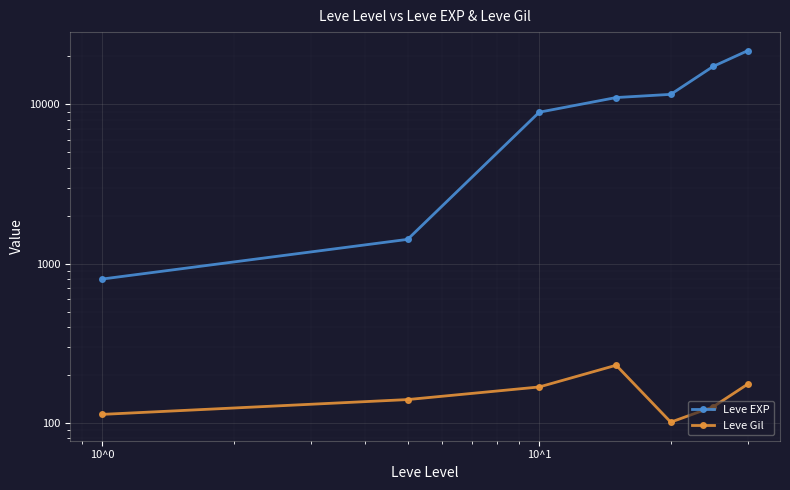

What is the value of the Leve Gil point at the 7th from the left?

175